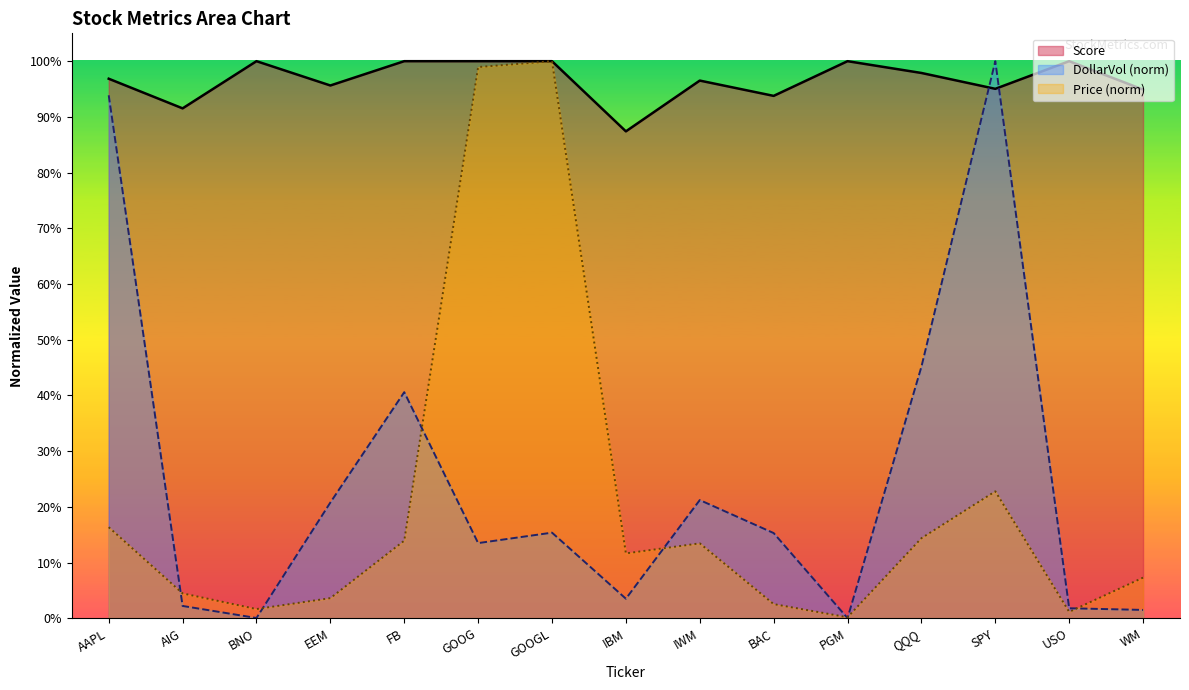

In DollarVolume_B, how many points are higher than both neighbors (excluding endpoints)?

4